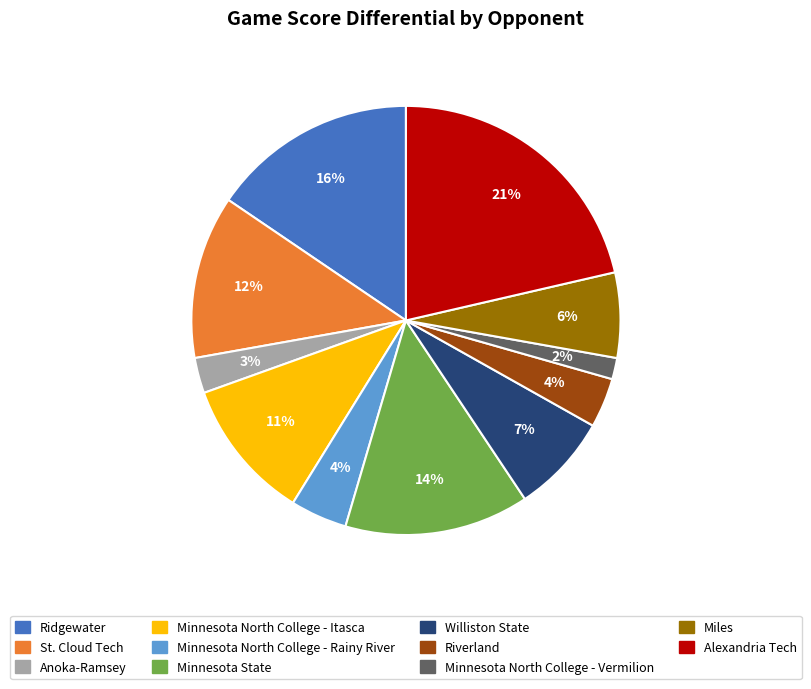

To the nearest percent, what is the combined percentage of Minnesota North College - Rainy River and Minnesota State?

18%